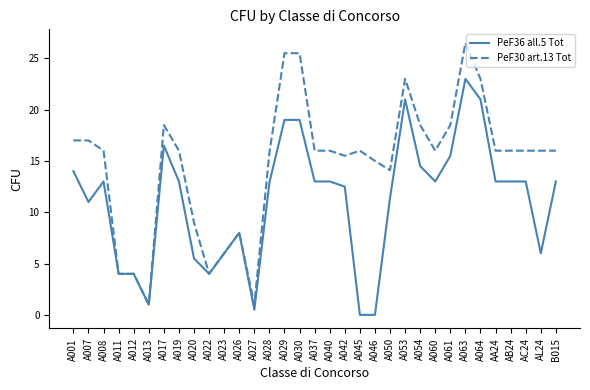

Rank the series by their average value, from lowest to highest.

PeF36 all.5 Tot, PeF30 art.13 Tot